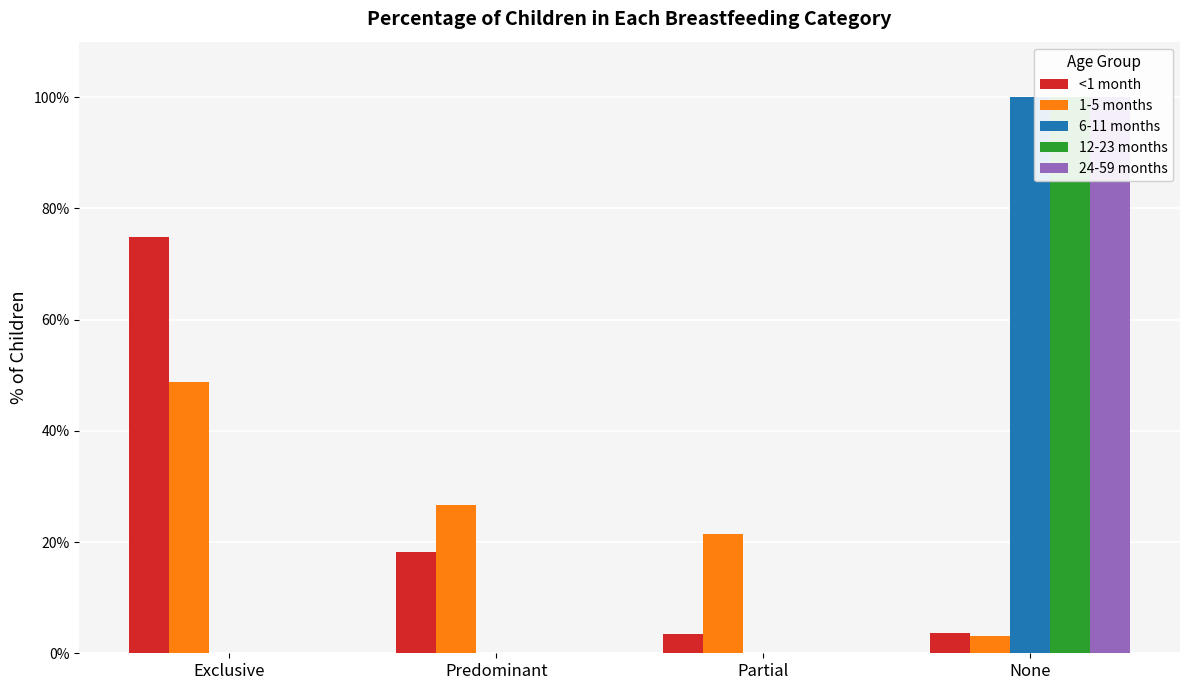

What is the average value of the 24-59 months series?

0.2